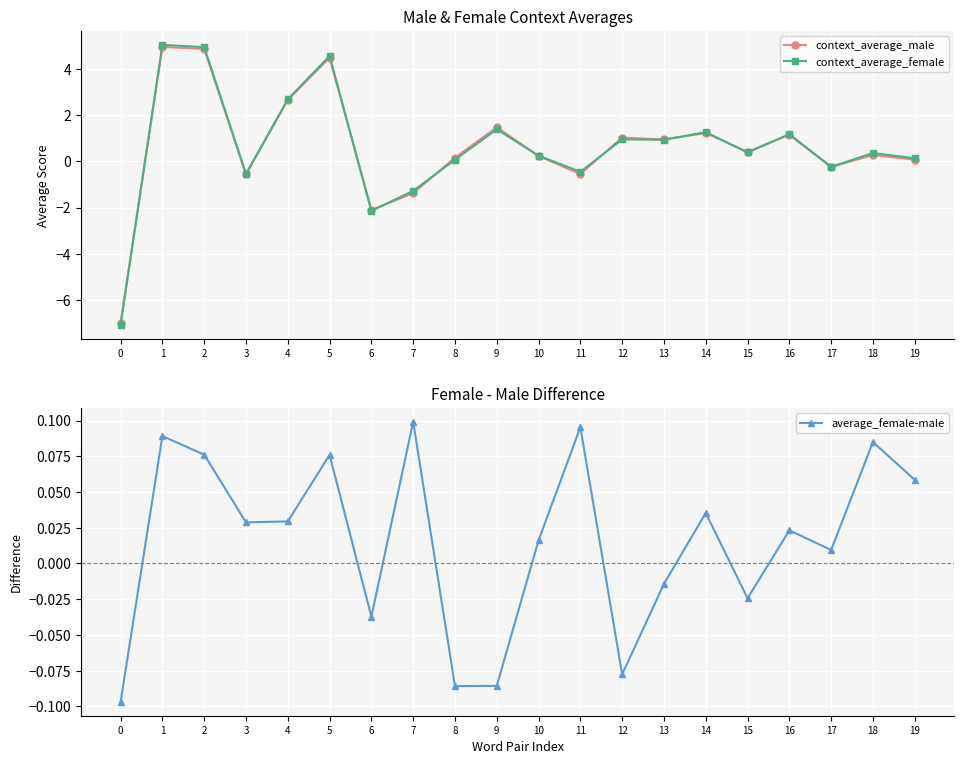

At which label is context_average_female closest to -1?

7